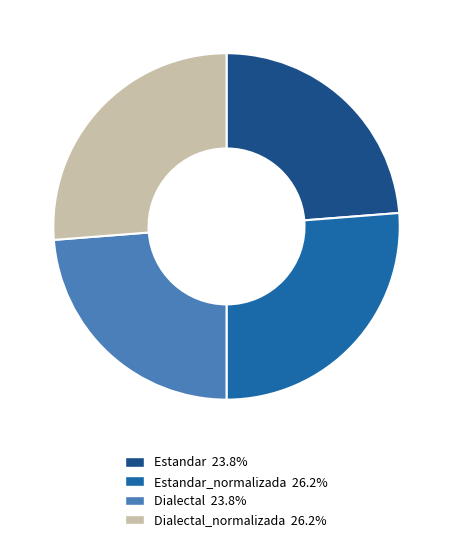

Is there any slice that represents more than half of the pie?

No